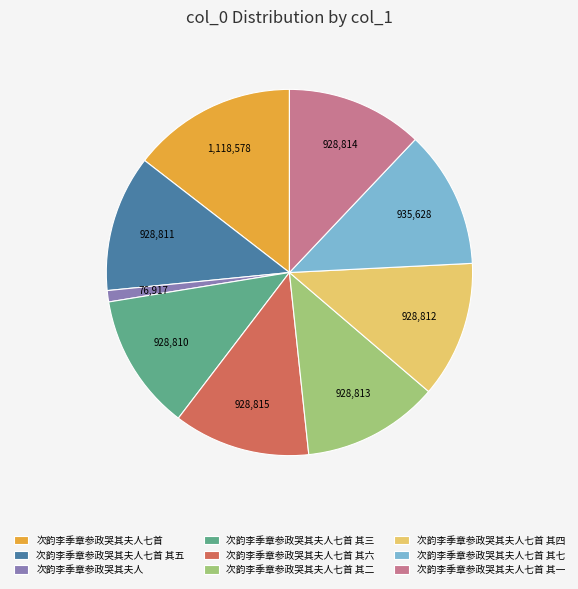

Combined, do 次韵李季章参政哭其夫人 and 次韵李季章参政哭其夫人七首 其五 account for over 50%?

No